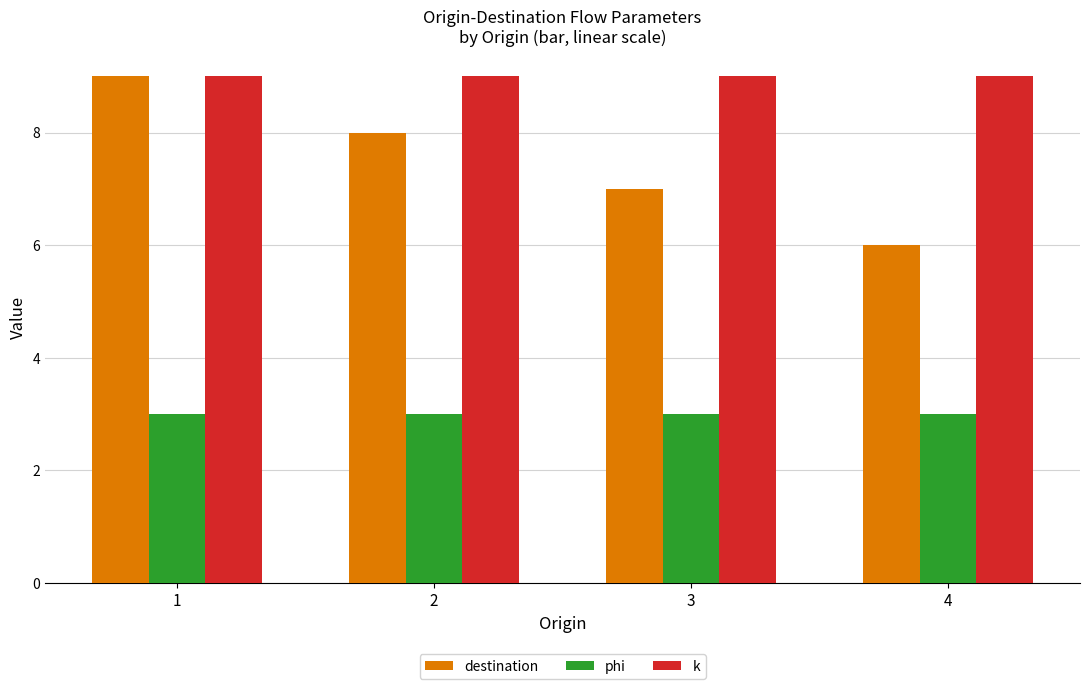

Is the value of k at 3 greater than the value of destination at 3?

Yes